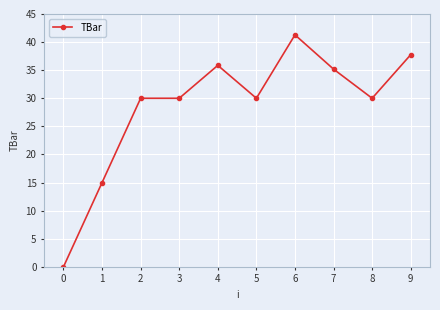

What is the sum of the values at 8 and 4?

65.9